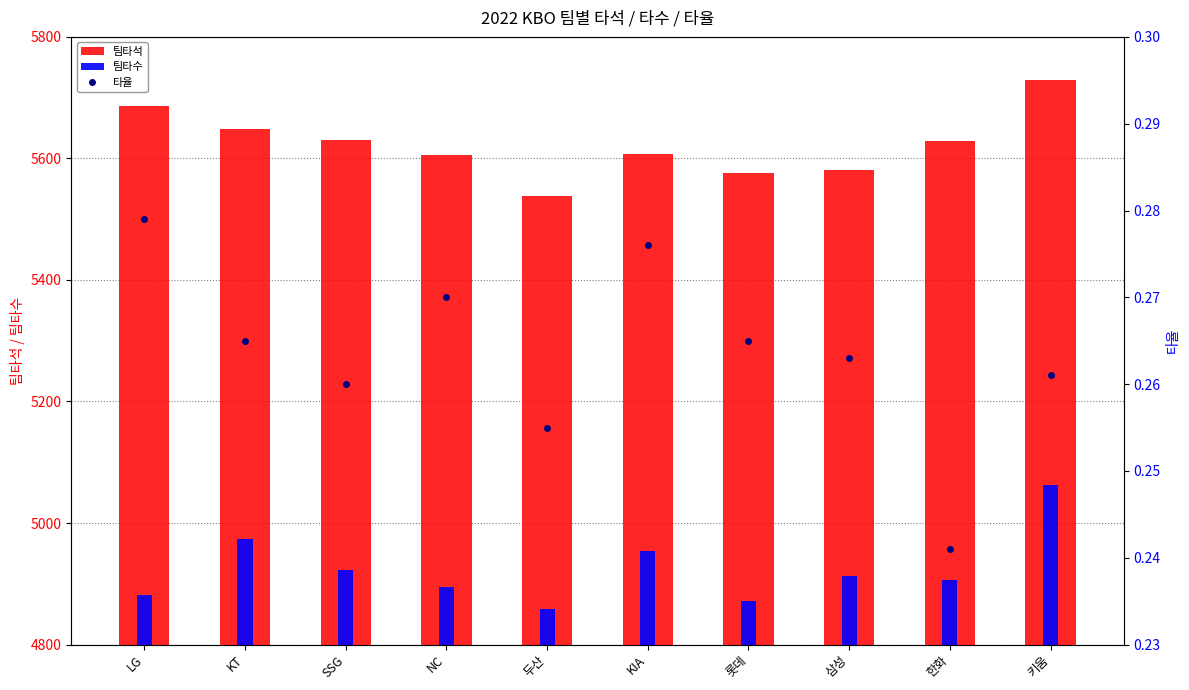

What are all the series names shown in the legend?

팀타석, 팀타수, 타율